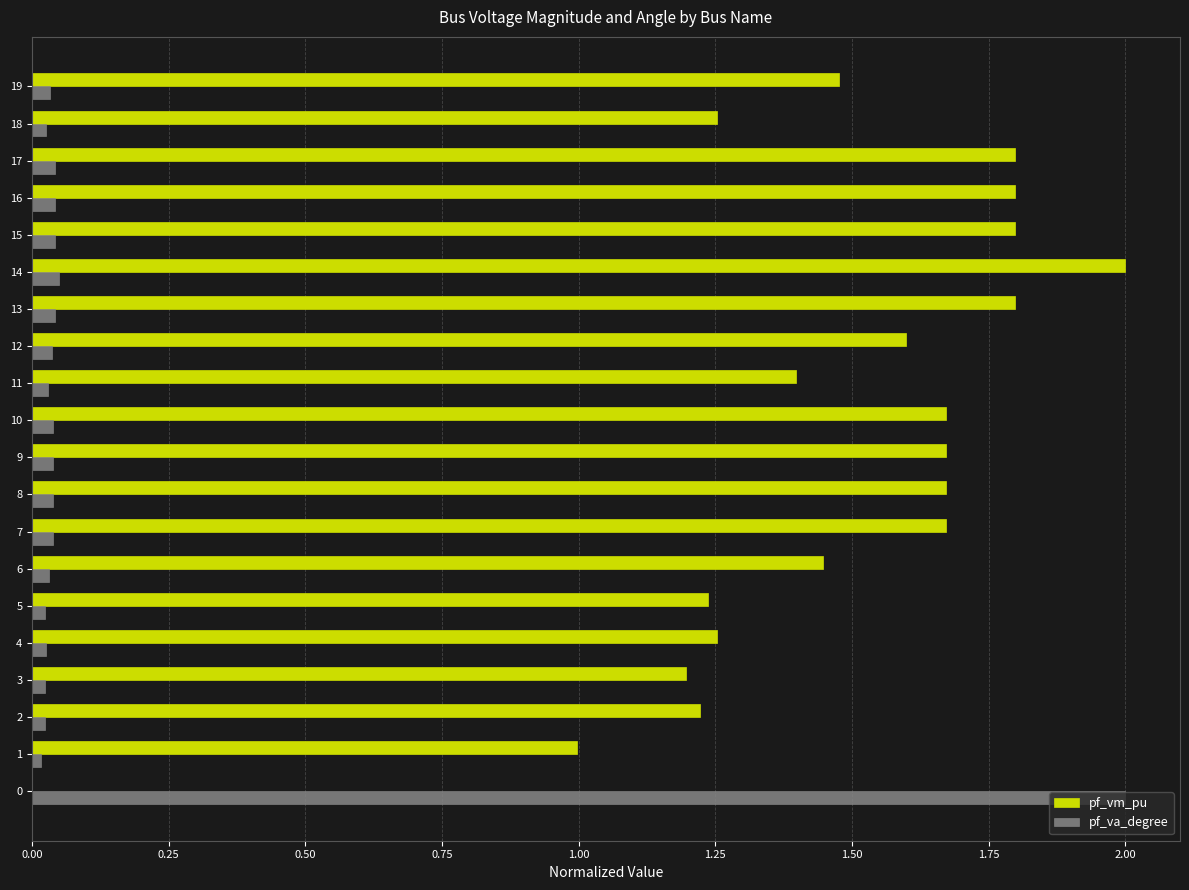

What is the maximum value shown in the chart?

2.0